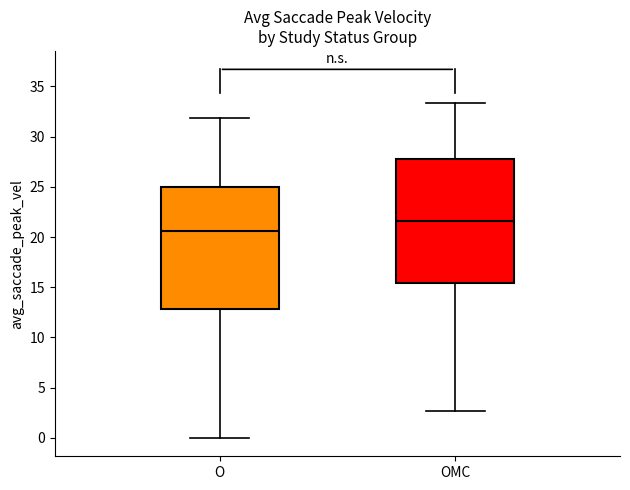

Reading left to right, read every box against the y-axis: the position of its median line, the range the box covers, and the ends of its whiskers. The values are not printed on the chart, so give them approximately, as read against the axis.

O: median 20.5, box 13.0 to 25.0, whiskers 0.0 to 32.0
OMC: median 21.5, box 15.5 to 28.0, whiskers 2.5 to 33.5